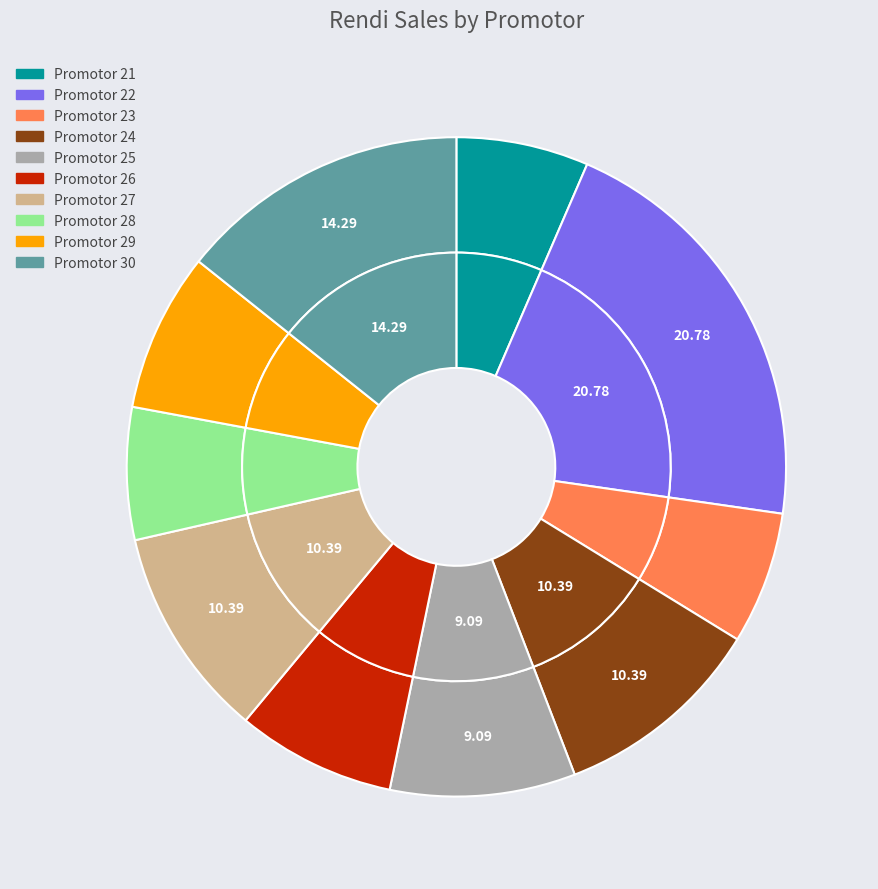

How many segments does this pie chart have?

10